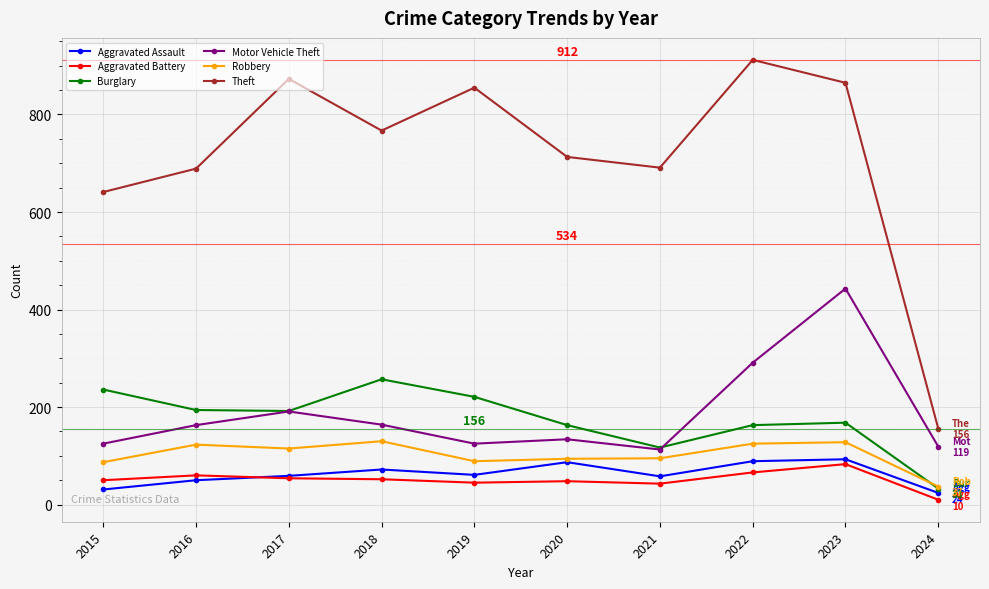

Count the number of data series in this chart.

6